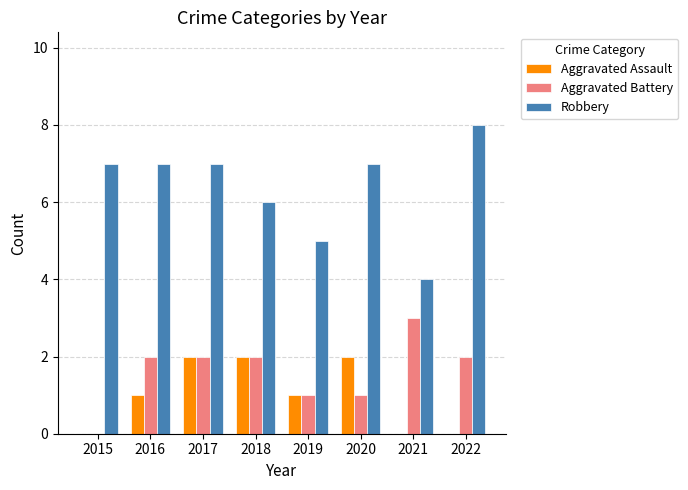

What is the total value across all series at 2017?

11